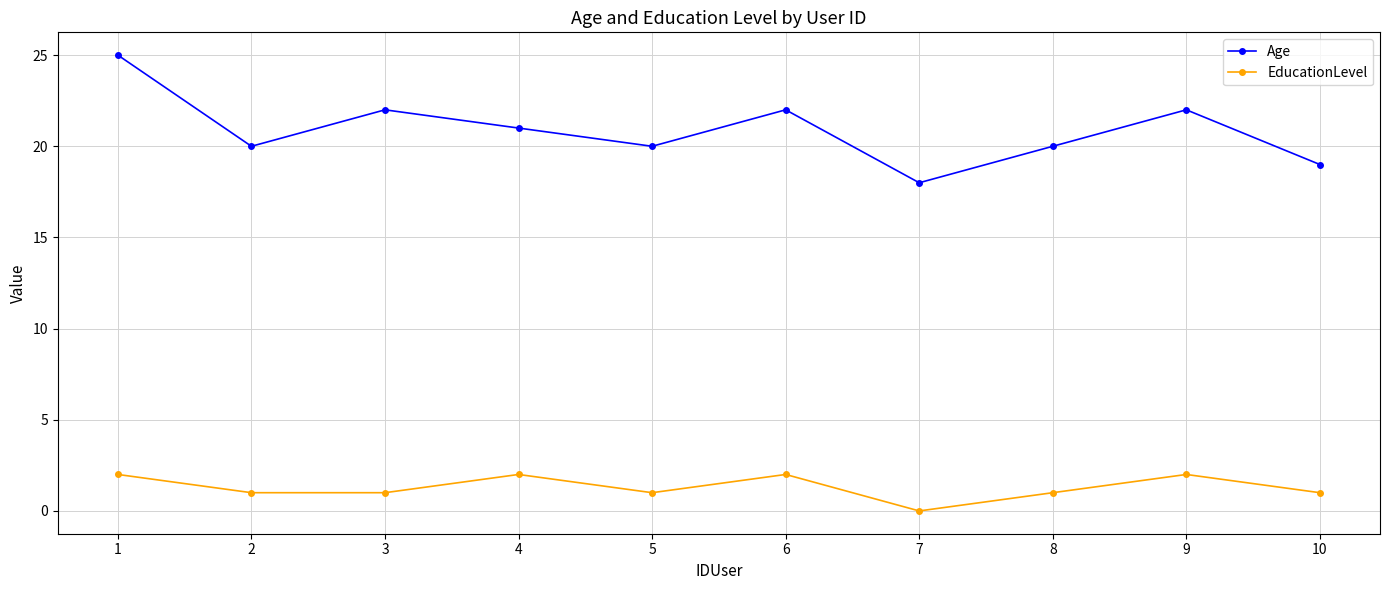

Reading right to left, what are all the values shown in this chart?

Age: 10=19	9=22	8=20	7=18	6=22	5=20	4=21	3=22	2=20	1=25
EducationLevel: 10=1	9=2	8=1	7=0	6=2	5=1	4=2	3=1	2=1	1=2